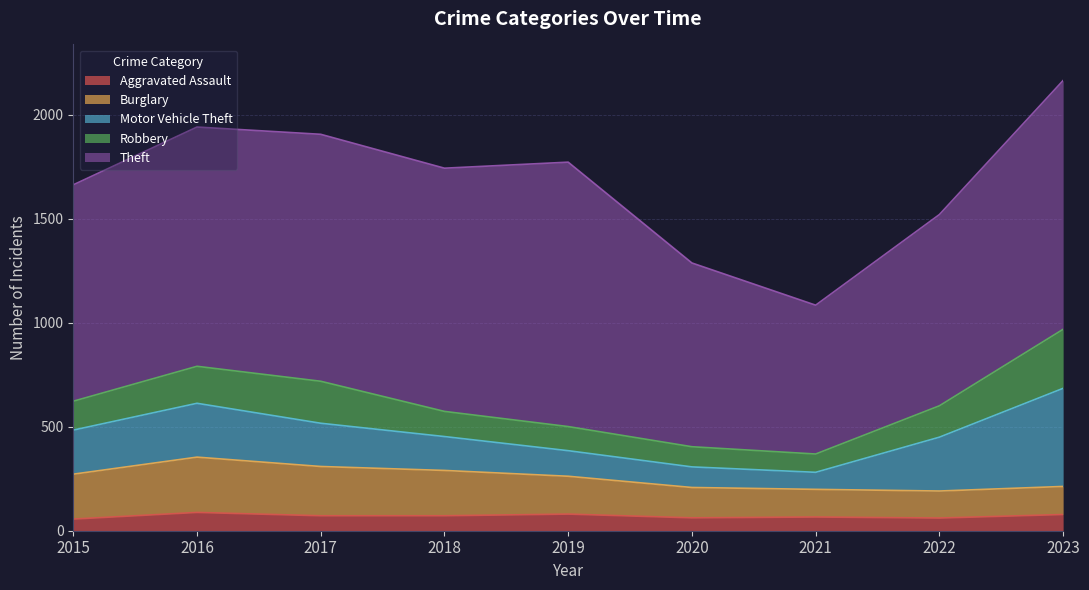

Where does the Robbery series first go above 139?

2016